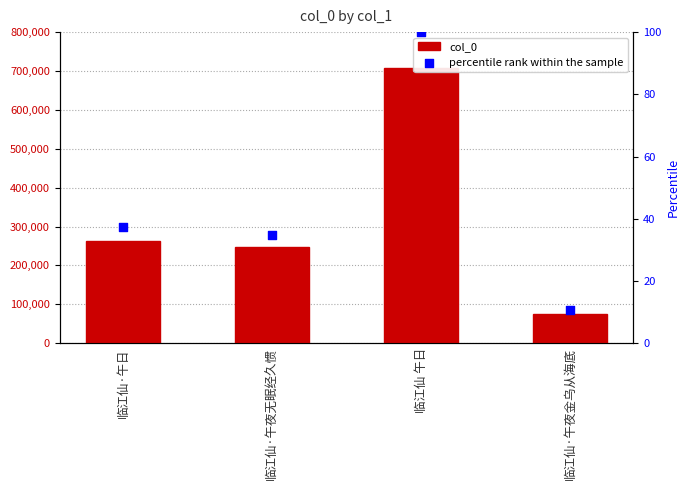

Which series has the largest Y range (max minus min)?

col_0